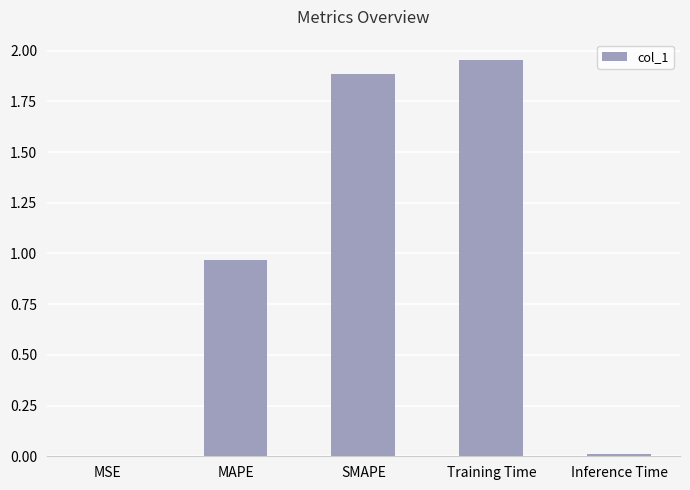

Between MSE and MAPE, which is larger?

MAPE